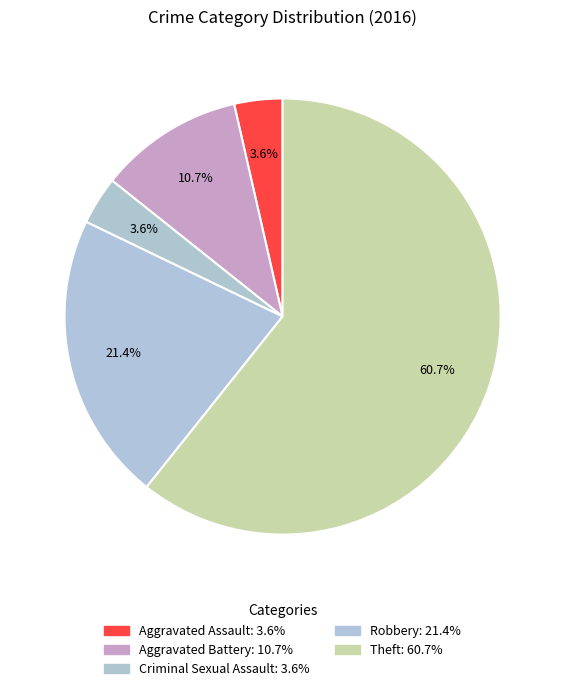

To the nearest percent, what is the average slice percentage?

20%